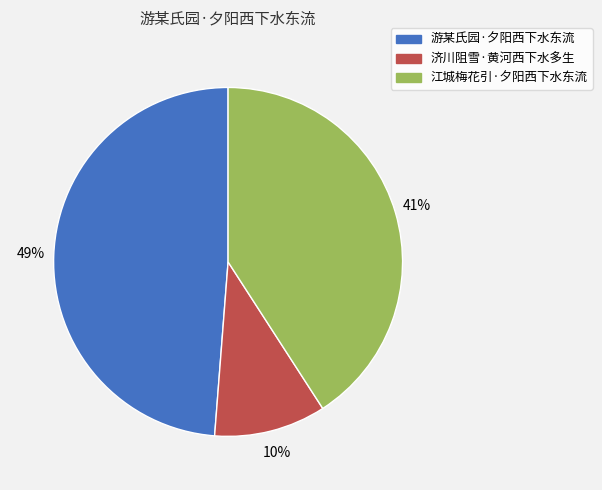

To the nearest percent, what is the difference between the 江城梅花引·夕阳西下水东流 and 游某氏园·夕阳西下水东流 slice percentages?

8%